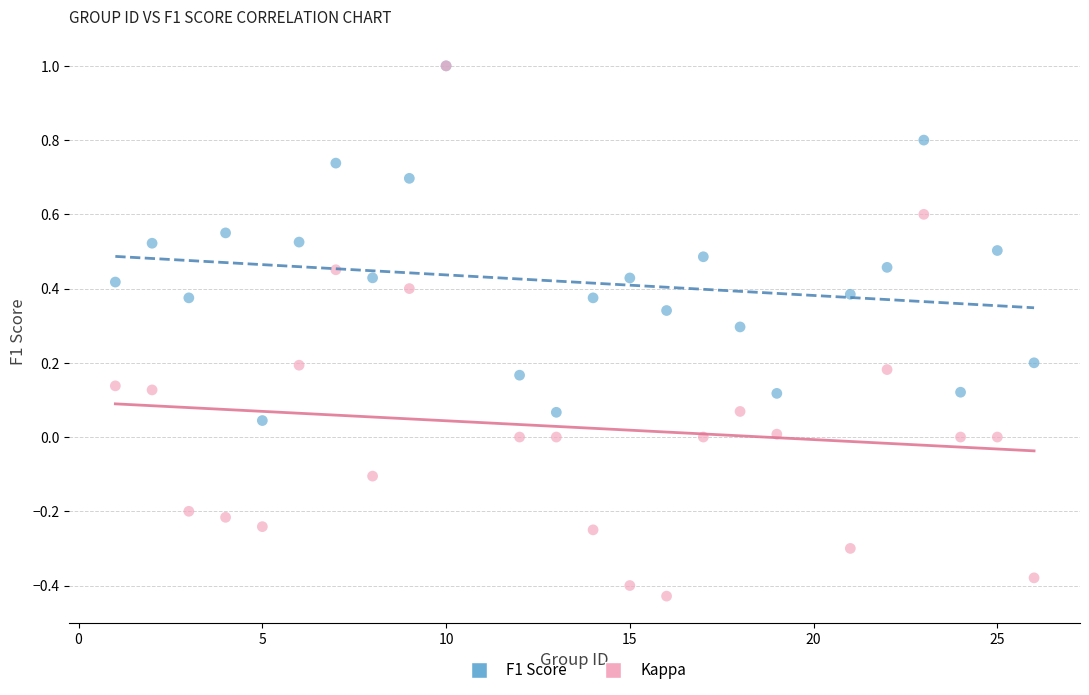

What are all the series names shown in the legend?

F1 Score, Kappa